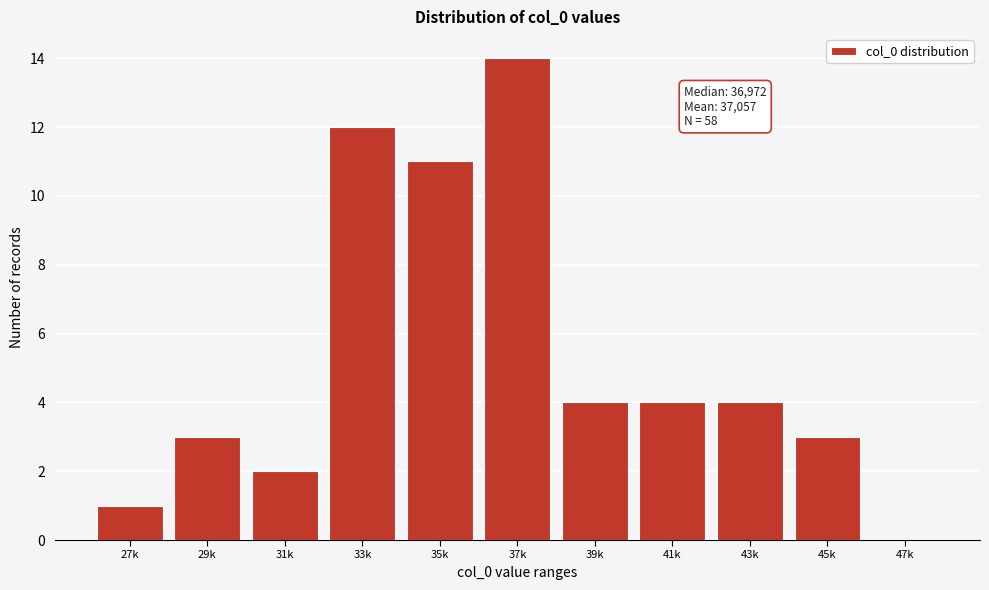

Reading right to left, transcribe all the data shown in this chart.

47k=0	45k=3	43k=4	41k=4	39k=4	37k=14	35k=11	33k=12	31k=2	29k=3	27k=1